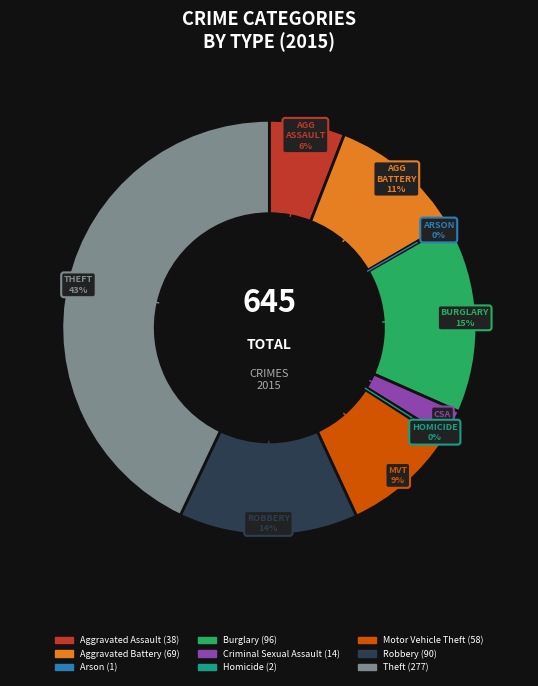

Between Theft and Homicide, which is larger?

Theft